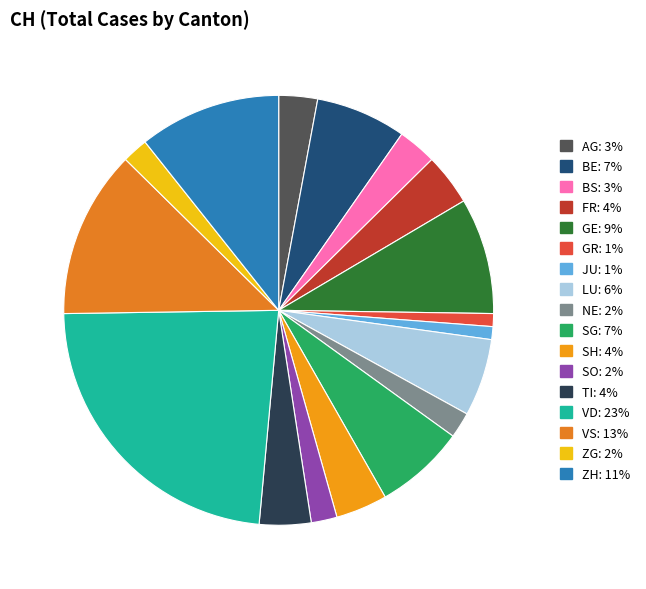

How many segments does this pie chart have?

17